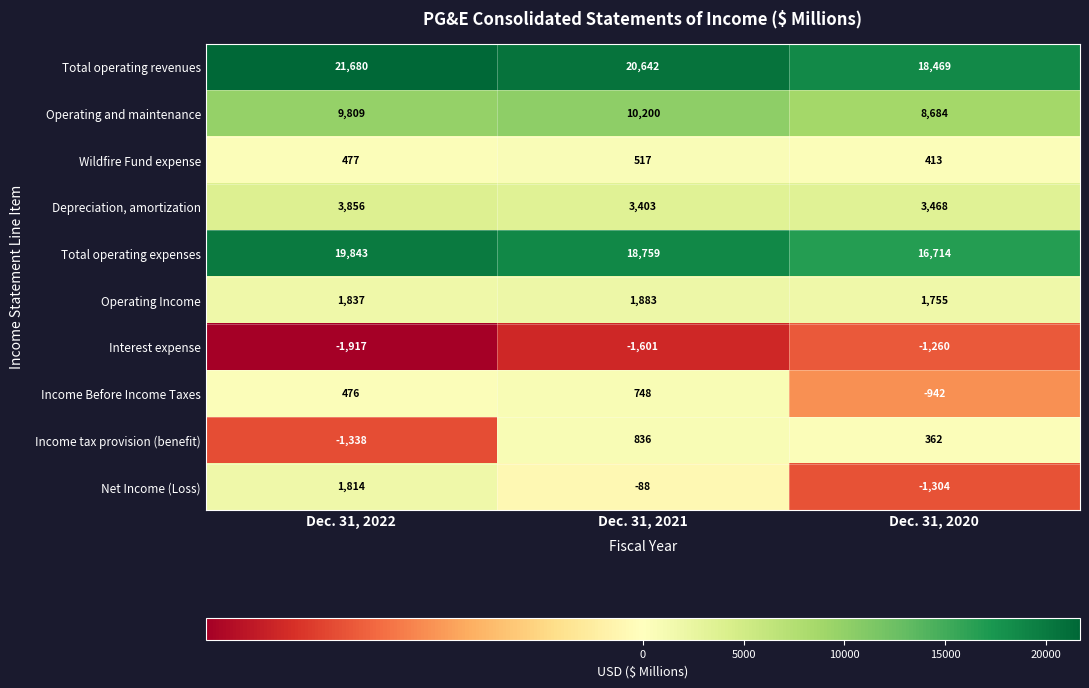

How many Interest expense values are between -1917 and -1260?

3